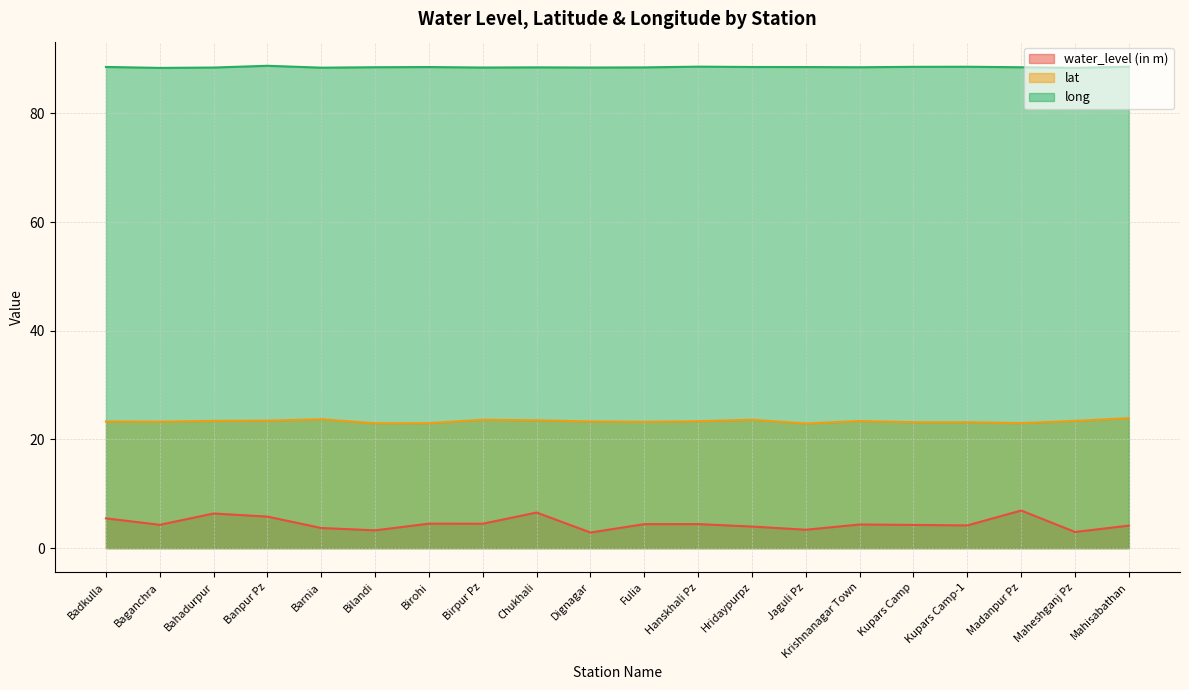

What is the value of the water_level (in m) point at the 17th from the left?

4.2